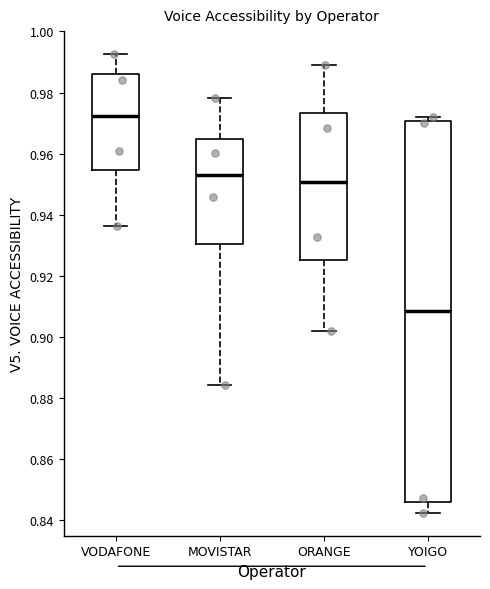

Where is the upper edge of the box for MOVISTAR on the y-axis? The values are not printed on the chart, so give them approximately, as read against the axis.

0.964